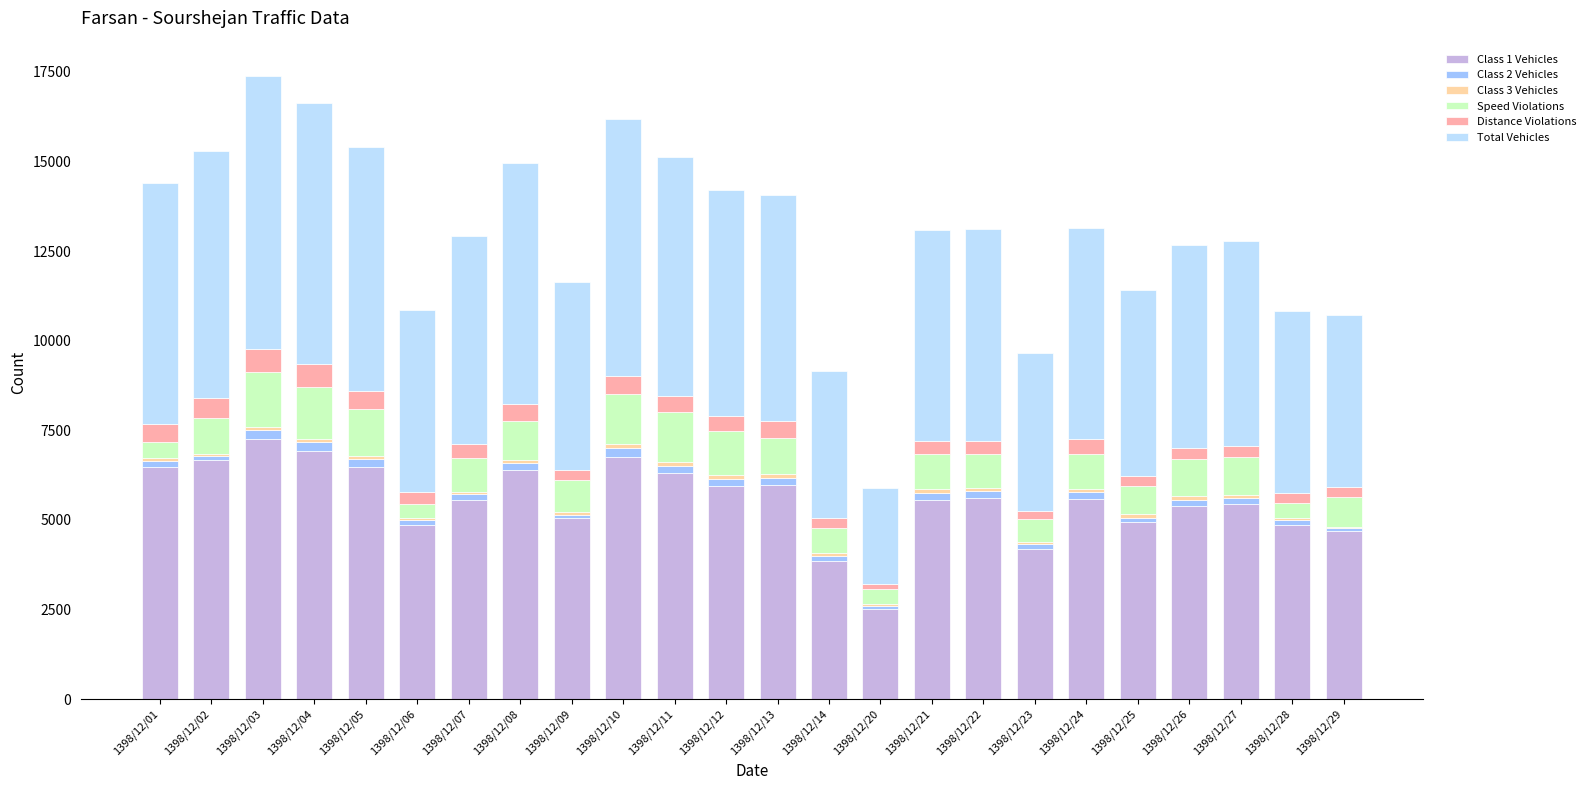

Is it true that Distance Violations equals 308 at 1398/12/27?

True